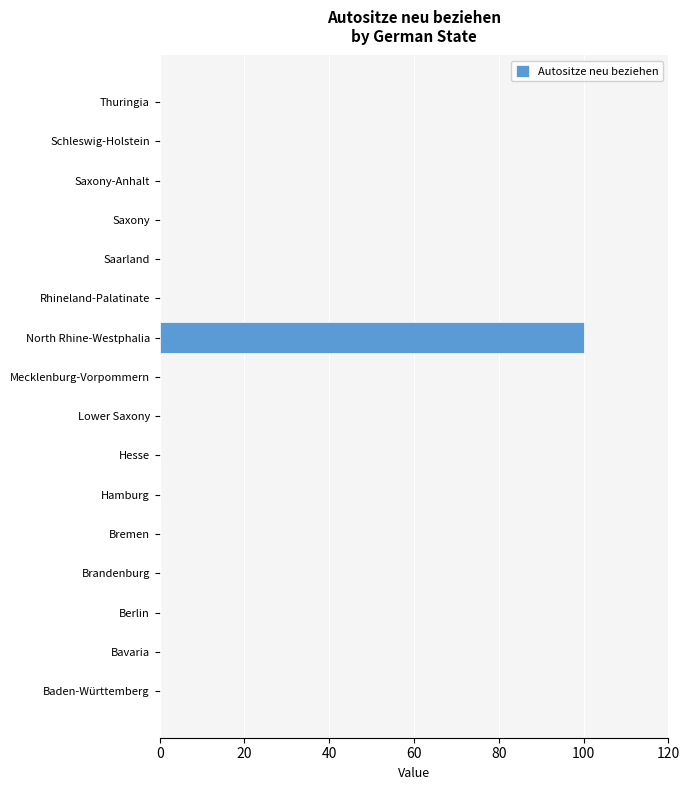

The value at Bremen is -65. True or false?

False